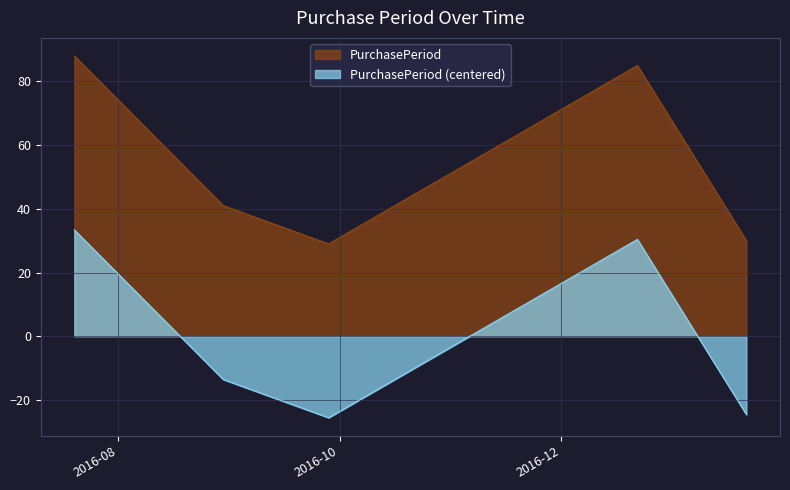

How many lines are shown in the chart?

2